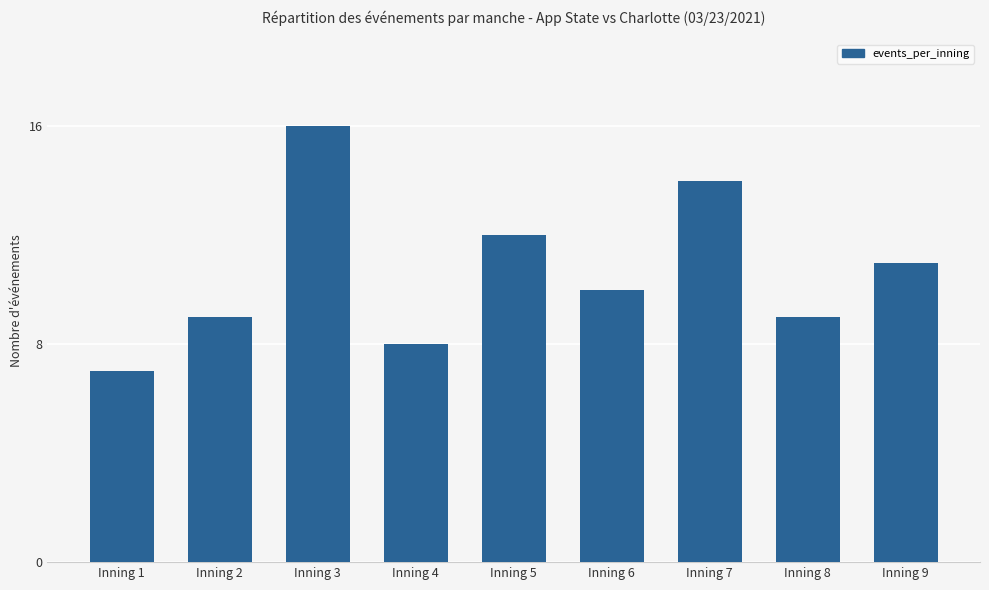

What is the smallest value displayed?

7